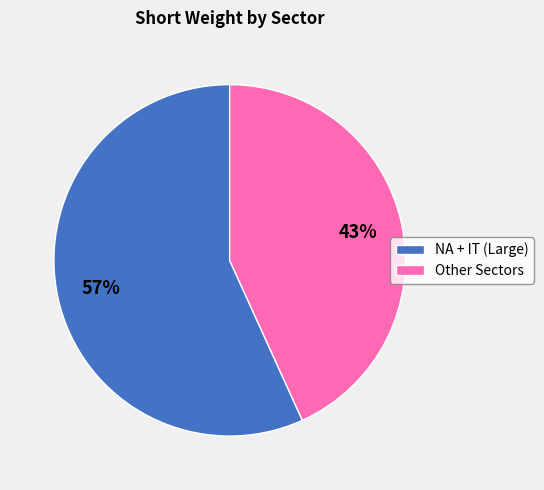

To the nearest percent, what is the average slice percentage?

50%